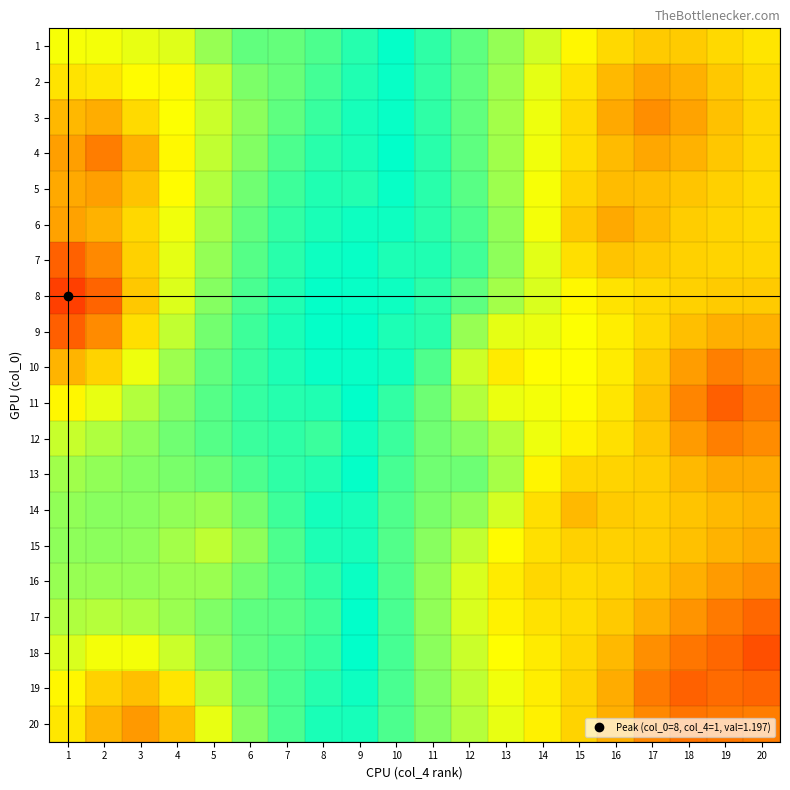

Reading left to right, what are all the values shown in this chart?

1: 1=1.1	2=1.1	3=1.1	4=1.1	5=1.1	6=1.0	7=1.0	8=1.0	9=1.0	10=1.0	11=1.0	12=1.0	13=1.0	14=0.9	15=0.9	16=0.9	17=0.9	18=0.9	19=0.9	20=0.9
2: 1=1.1	2=1.1	3=1.1	4=1.1	5=1.1	6=1.0	7=1.0	8=1.0	9=1.0	10=1.0	11=1.0	12=1.0	13=1.0	14=0.9	15=0.9	16=0.9	17=0.9	18=0.9	19=0.9	20=0.9
3: 1=1.1	2=1.1	3=1.1	4=1.1	5=1.1	6=1.1	7=1.0	8=1.0	9=1.0	10=1.0	11=1.0	12=1.0	13=1.0	14=0.9	15=0.9	16=0.9	17=0.9	18=0.9	19=0.9	20=0.9
4: 1=1.1	2=1.2	3=1.1	4=1.1	5=1.1	6=1.0	7=1.0	8=1.0	9=1.0	10=1.0	11=1.0	12=1.0	13=1.0	14=0.9	15=0.9	16=0.9	17=0.9	18=0.9	19=0.9	20=0.9
5: 1=1.1	2=1.1	3=1.1	4=1.1	5=1.1	6=1.0	7=1.0	8=1.0	9=1.0	10=1.0	11=1.0	12=1.0	13=1.0	14=0.9	15=0.9	16=0.9	17=0.9	18=0.9	19=0.9	20=0.9
6: 1=1.1	2=1.1	3=1.1	4=1.1	5=1.1	6=1.0	7=1.0	8=1.0	9=1.0	10=1.0	11=1.0	12=1.0	13=1.0	14=0.9	15=0.9	16=0.9	17=0.9	18=0.9	19=0.9	20=0.9
7: 1=1.2	2=1.1	3=1.1	4=1.1	5=1.1	6=1.0	7=1.0	8=1.0	9=1.0	10=1.0	11=1.0	12=1.0	13=1.0	14=0.9	15=0.9	16=0.9	17=0.9	18=0.9	19=0.9	20=0.9
8: 1=1.2	2=1.2	3=1.1	4=1.1	5=1.0	6=1.0	7=1.0	8=1.0	9=1.0	10=1.0	11=1.0	12=1.0	13=1.0	14=0.9	15=0.9	16=0.9	17=0.9	18=0.9	19=0.9	20=0.9
9: 1=1.2	2=1.1	3=1.1	4=1.1	5=1.0	6=1.0	7=1.0	8=1.0	9=1.0	10=1.0	11=1.0	12=1.0	13=0.9	14=0.9	15=0.9	16=0.9	17=0.9	18=0.9	19=0.9	20=0.9
10: 1=1.1	2=1.1	3=1.1	4=1.1	5=1.0	6=1.0	7=1.0	8=1.0	9=1.0	10=1.0	11=1.0	12=0.9	13=0.9	14=0.9	15=0.9	16=0.9	17=0.9	18=0.9	19=0.8	20=0.9
11: 1=1.1	2=1.1	3=1.1	4=1.0	5=1.0	6=1.0	7=1.0	8=1.0	9=1.0	10=1.0	11=1.0	12=0.9	13=0.9	14=0.9	15=0.9	16=0.9	17=0.9	18=0.8	19=0.8	20=0.8
12: 1=1.1	2=1.1	3=1.1	4=1.0	5=1.0	6=1.0	7=1.0	8=1.0	9=1.0	10=1.0	11=1.0	12=1.0	13=0.9	14=0.9	15=0.9	16=0.9	17=0.9	18=0.9	19=0.8	20=0.9
13: 1=1.1	2=1.1	3=1.0	4=1.0	5=1.0	6=1.0	7=1.0	8=1.0	9=1.0	10=1.0	11=1.0	12=1.0	13=1.0	14=0.9	15=0.9	16=0.9	17=0.9	18=0.9	19=0.9	20=0.9
14: 1=1.1	2=1.0	3=1.0	4=1.1	5=1.1	6=1.0	7=1.0	8=1.0	9=1.0	10=1.0	11=1.0	12=1.0	13=0.9	14=0.9	15=0.9	16=0.9	17=0.9	18=0.9	19=0.9	20=0.9
15: 1=1.1	2=1.0	3=1.1	4=1.1	5=1.1	6=1.1	7=1.0	8=1.0	9=1.0	10=1.0	11=1.0	12=0.9	13=0.9	14=0.9	15=0.9	16=0.9	17=0.9	18=0.9	19=0.9	20=0.9
16: 1=1.1	2=1.1	3=1.1	4=1.1	5=1.1	6=1.0	7=1.0	8=1.0	9=1.0	10=1.0	11=1.0	12=0.9	13=0.9	14=0.9	15=0.9	16=0.9	17=0.9	18=0.9	19=0.9	20=0.9
17: 1=1.1	2=1.1	3=1.1	4=1.1	5=1.0	6=1.0	7=1.0	8=1.0	9=1.0	10=1.0	11=1.0	12=0.9	13=0.9	14=0.9	15=0.9	16=0.9	17=0.9	18=0.9	19=0.8	20=0.8
18: 1=1.1	2=1.1	3=1.1	4=1.1	5=1.1	6=1.0	7=1.0	8=1.0	9=1.0	10=1.0	11=1.0	12=0.9	13=0.9	14=0.9	15=0.9	16=0.9	17=0.9	18=0.8	19=0.8	20=0.8
19: 1=1.1	2=1.1	3=1.1	4=1.1	5=1.1	6=1.0	7=1.0	8=1.0	9=1.0	10=1.0	11=1.0	12=0.9	13=0.9	14=0.9	15=0.9	16=0.9	17=0.8	18=0.8	19=0.8	20=0.8
20: 1=1.1	2=1.1	3=1.1	4=1.1	5=1.1	6=1.0	7=1.0	8=1.0	9=1.0	10=1.0	11=1.0	12=0.9	13=0.9	14=0.9	15=0.9	16=0.9	17=0.9	18=0.8	19=0.8	20=0.8